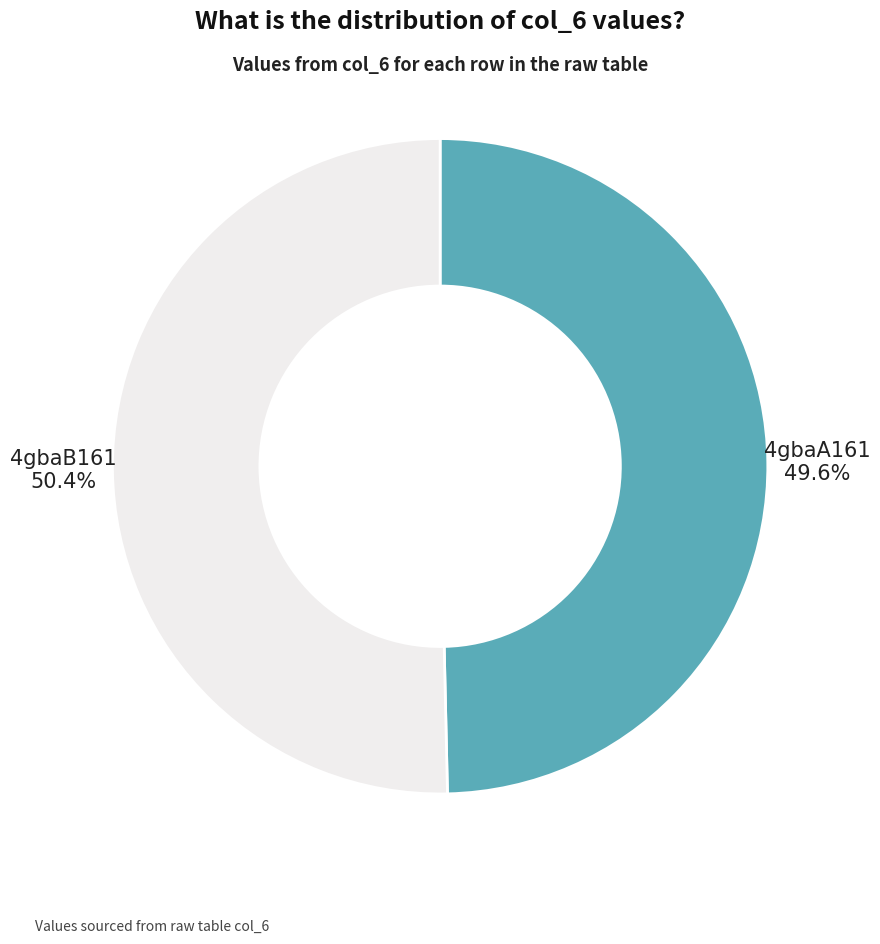

Which slice is the largest?

4gbaB161